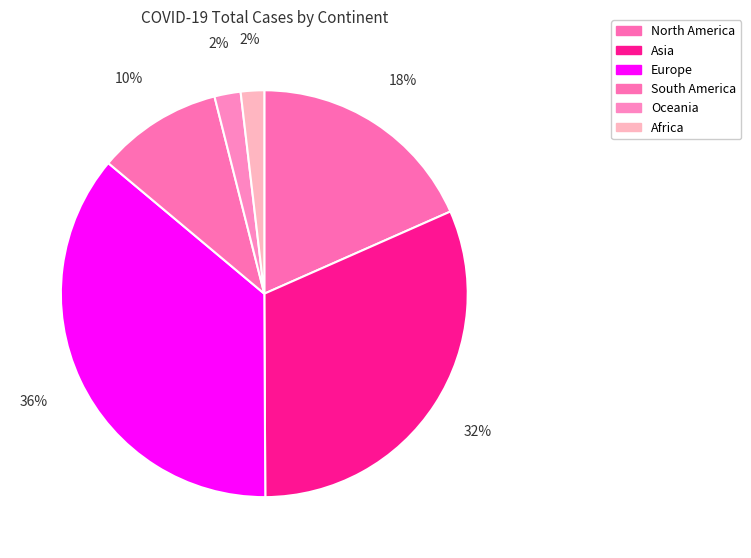

The South America slice represents 10% of the pie. True or false?

True